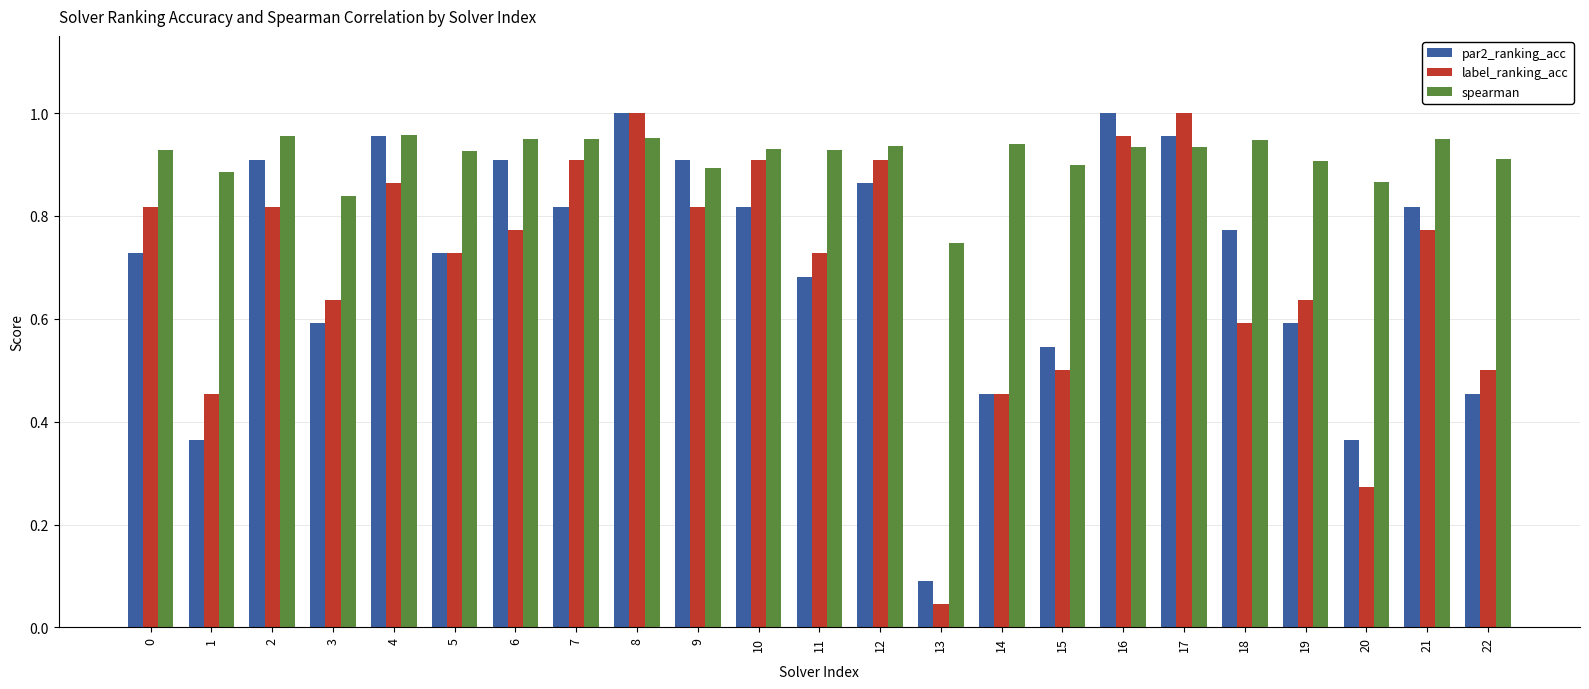

How many bars are there in total?

69